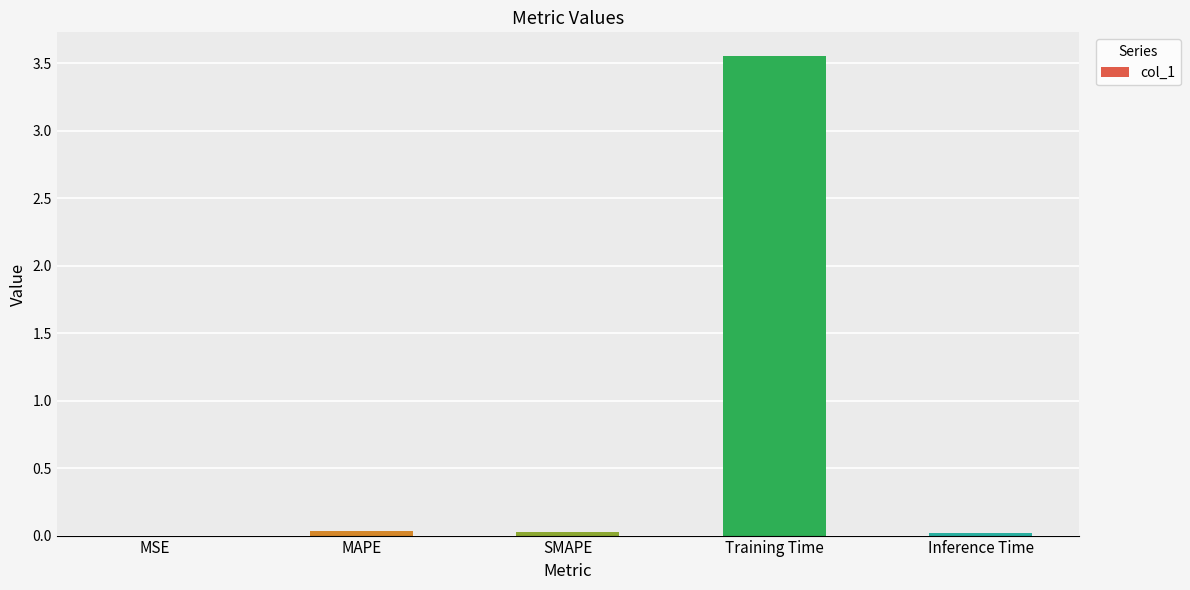

Which has a higher value, MAPE or Training Time?

Training Time